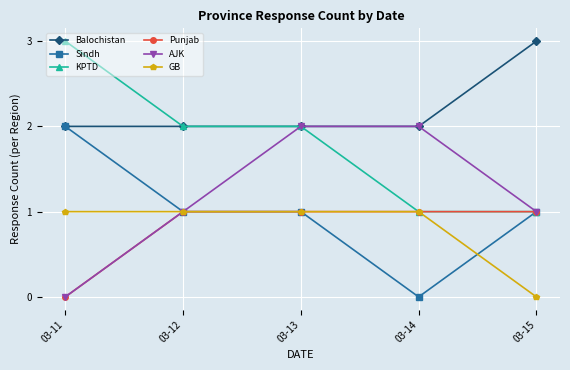

What is the approximate value of Balochistan at 03-14?

2